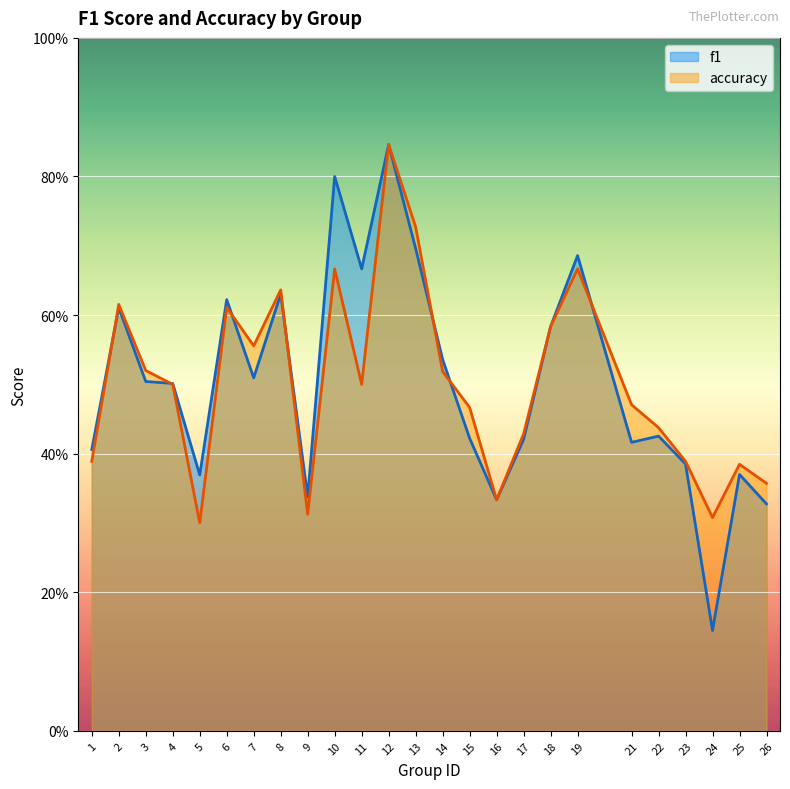

What is the difference between the maximum and second lowest values in the f1 series?

0.5